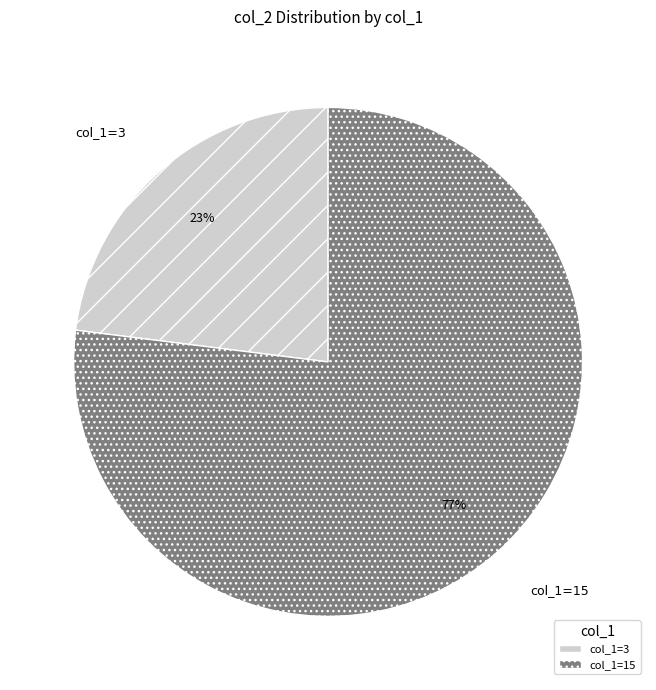

Is there any slice that represents more than half of the pie?

Yes